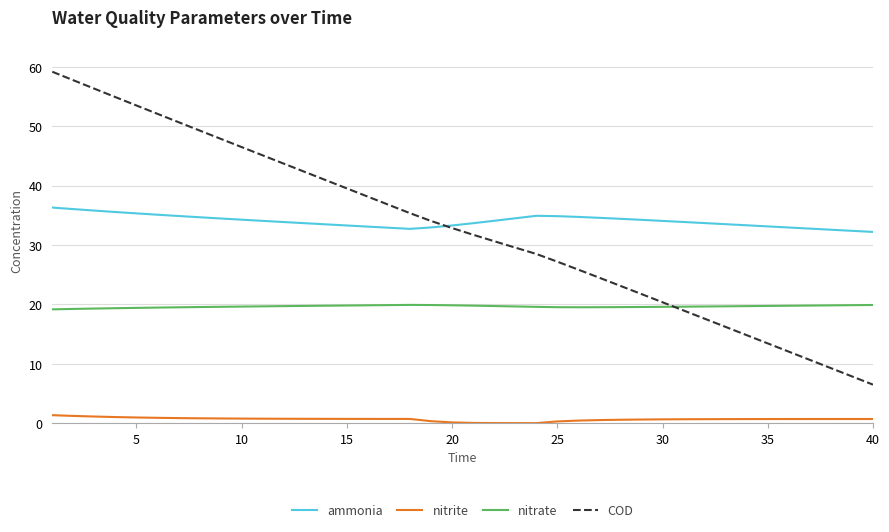

Which series has the widest spread of values?

COD